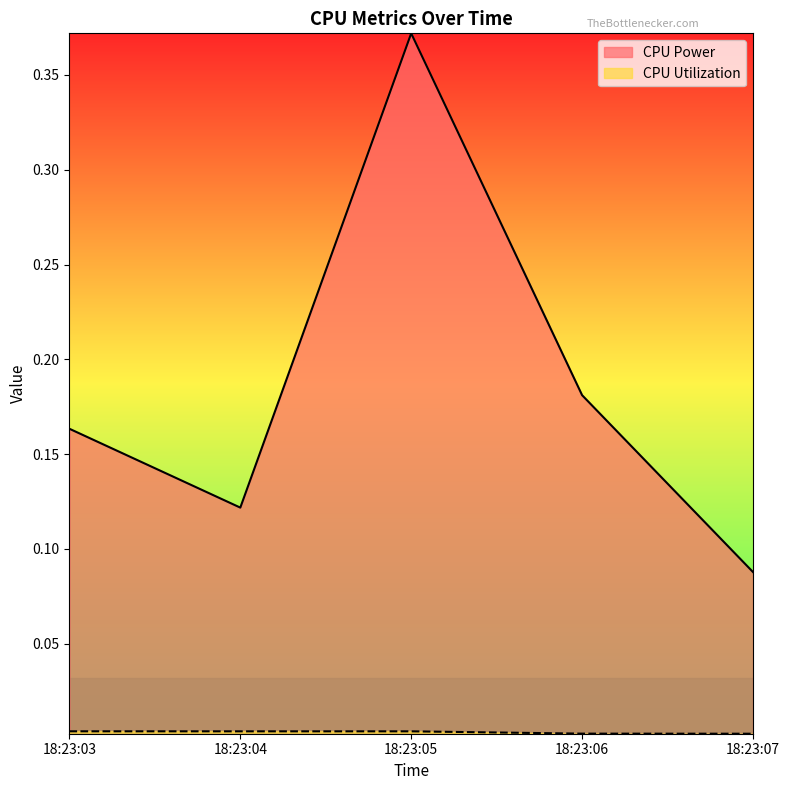

List the series in order of their peak value, lowest first.

CPU Utilization, CPU Power